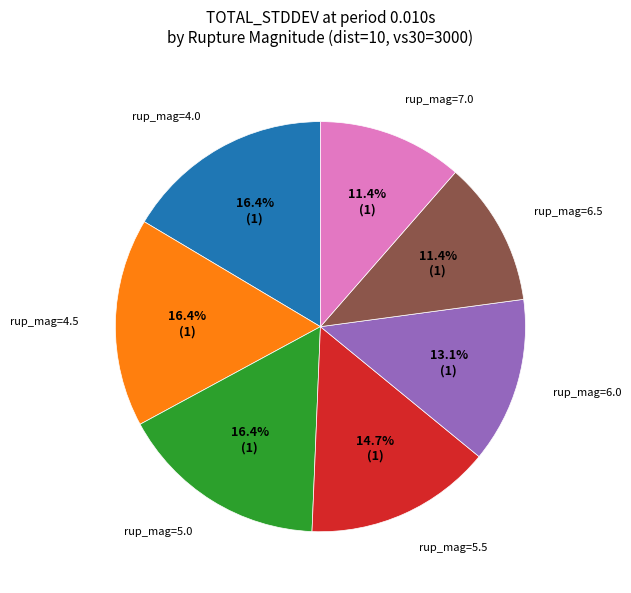

Which has a higher value, rup_mag=4.5 or rup_mag=7.0?

rup_mag=4.5